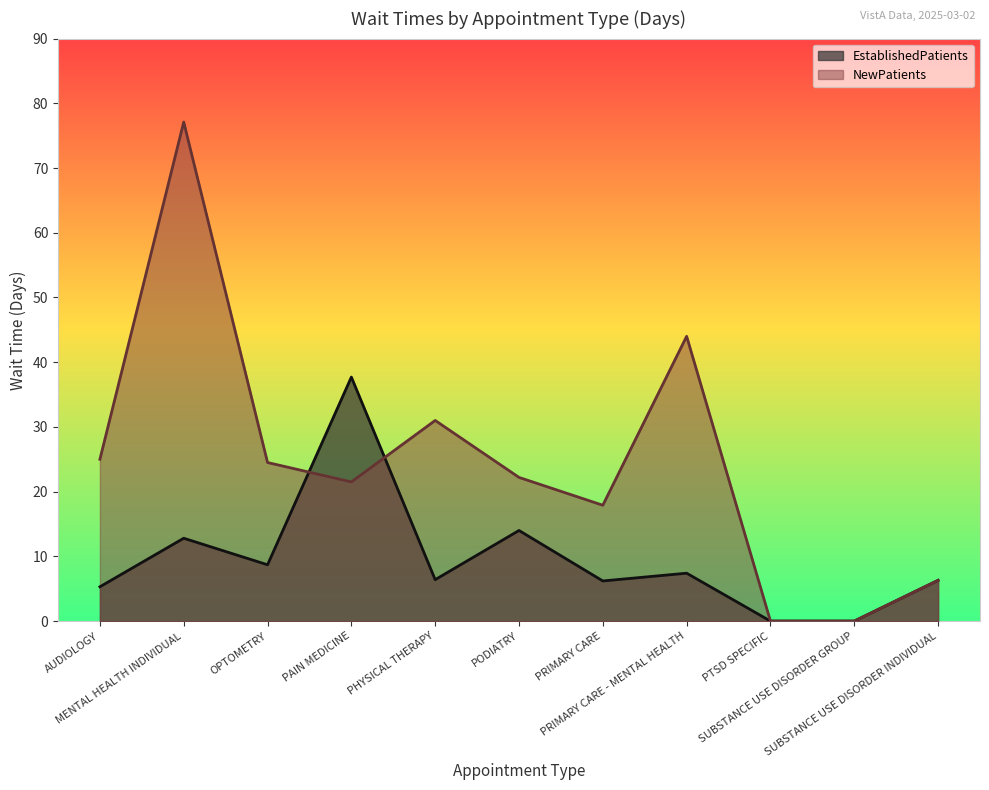

Reading left to right, extract all data points from this chart.

EstablishedPatients: 5.3	12.8	8.7	37.7	6.4	14.0	6.2	7.4	0.0	0.0	6.3
NewPatients: 25.0	77.1	24.5	21.5	31.0	22.2	17.9	44.0	0.0	0.0	6.3